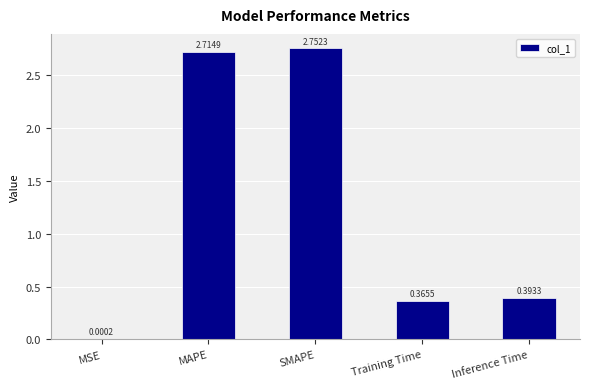

How many data points does each series have?

5